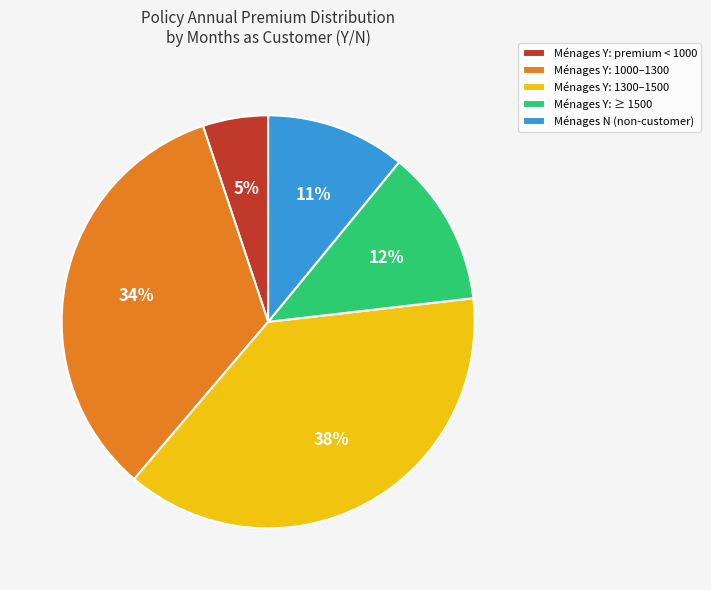

The Ménages Y: 1000–1300 slice represents 20% of the pie. True or false?

False